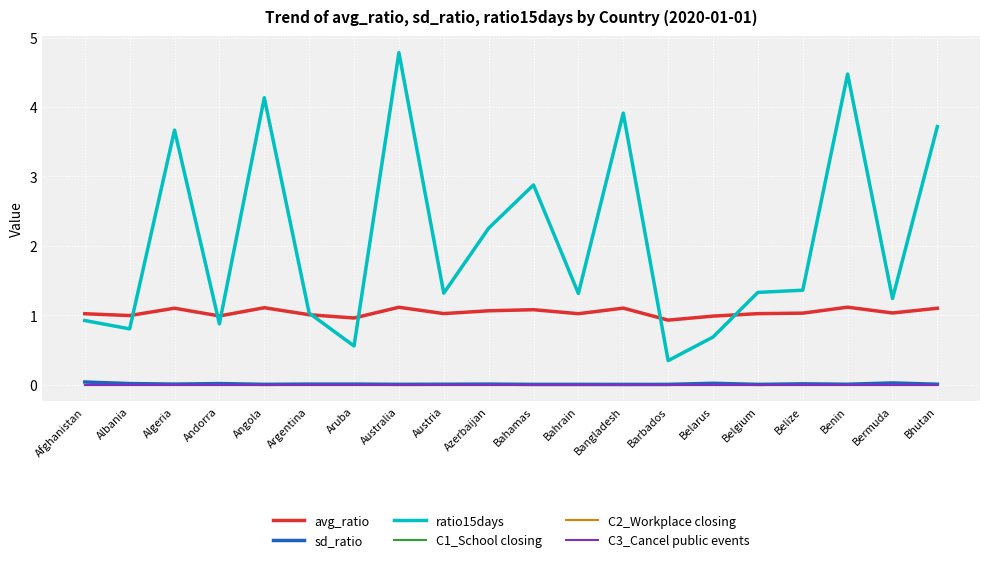

Reading right to left, extract all data points from this chart.

avg_ratio: 1.1	1.0	1.1	1.0	1.0	1.0	0.9	1.1	1.0	1.1	1.1	1.0	1.1	1.0	1.0	1.1	1.0	1.1	1.0	1.0
sd_ratio: 0.0	0.0	0.0	0.0	0.0	0.0	0.0	0.0	0.0	0.0	0.0	0.0	0.0	0.0	0.0	0.0	0.0	0.0	0.0	0.0
ratio15days: 3.7	1.2	4.5	1.4	1.3	0.7	0.3	3.9	1.3	2.9	2.3	1.3	4.8	0.6	1.0	4.1	0.9	3.7	0.8	0.9
C1_School closing: 0.0	0.0	0.0	0.0	0.0	0.0	0.0	0.0	0.0	0.0	0.0	0.0	0.0	0.0	0.0	0.0	0.0	0.0	0.0	0.0
C2_Workplace closing: 0.0	0.0	0.0	0.0	0.0	0.0	0.0	0.0	0.0	0.0	0.0	0.0	0.0	0.0	0.0	0.0	0.0	0.0	0.0	0.0
C3_Cancel public events: 0.0	0.0	0.0	0.0	0.0	0.0	0.0	0.0	0.0	0.0	0.0	0.0	0.0	0.0	0.0	0.0	0.0	0.0	0.0	0.0